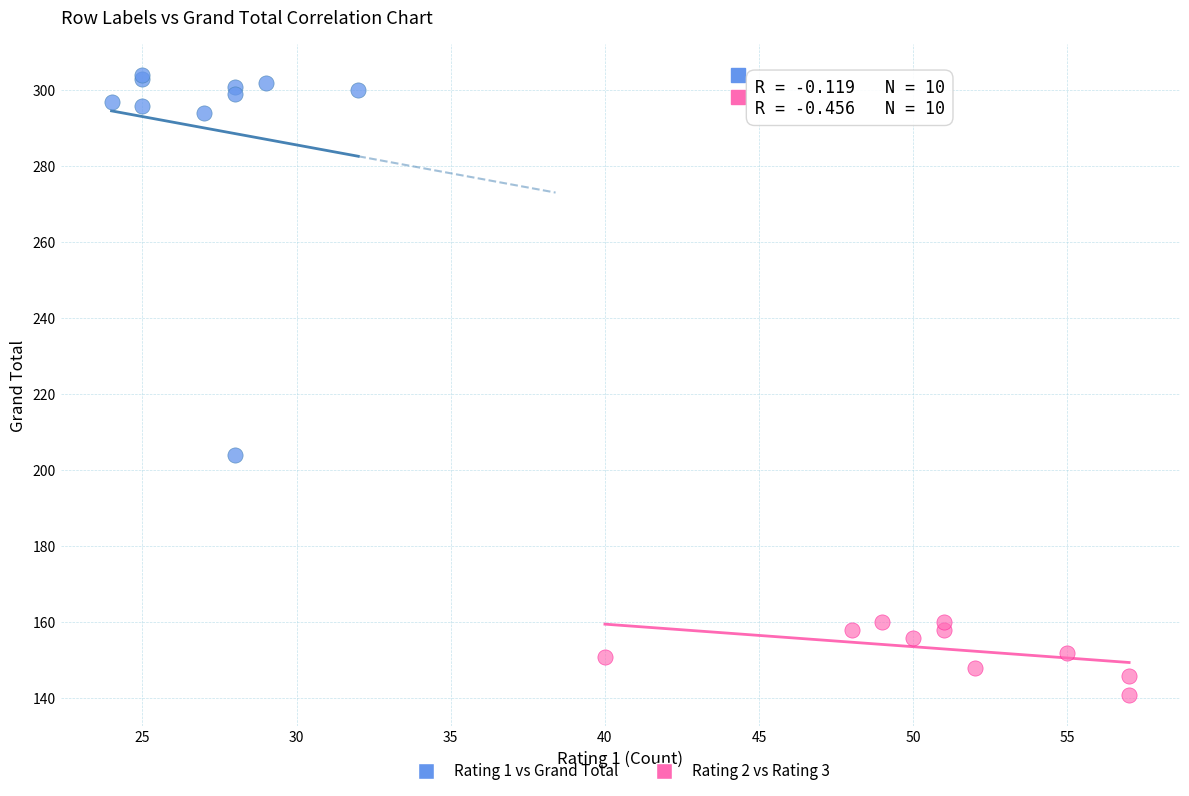

Which series has the widest spread of Y values?

Rating 1 vs Grand Total